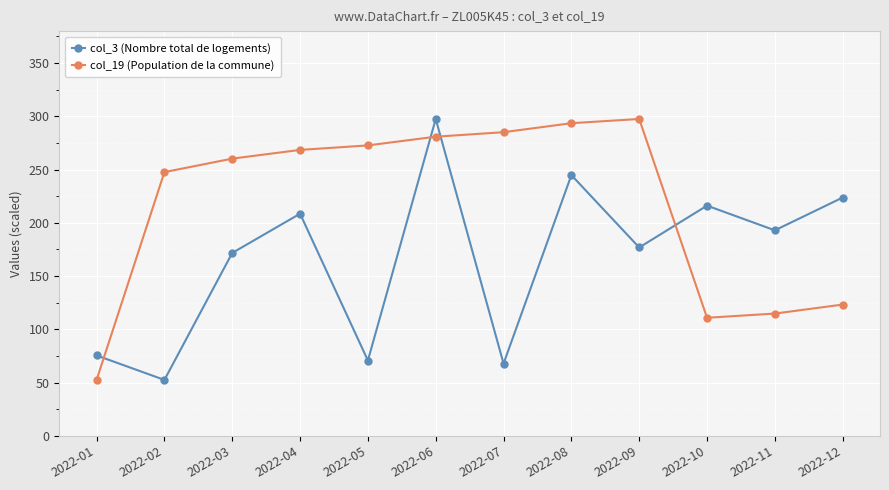

What is the difference between the maximum and second lowest values in the col_19 (Population de la commune) series?

186.7